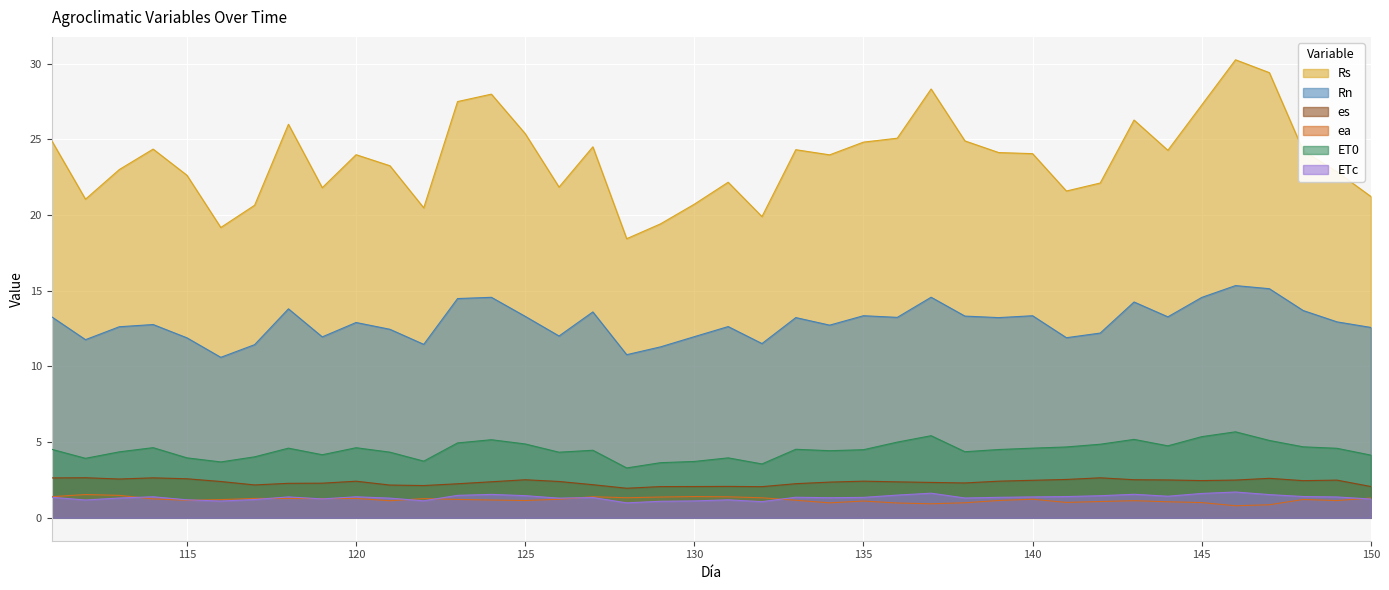

Reading left to right, transcribe all the data shown in this chart.

es: 2.6	2.6	2.6	2.6	2.6	2.4	2.2	2.3	2.3	2.4	2.2	2.1	2.2	2.4	2.5	2.4	2.2	2.0	2.1	2.1	2.1	2.1	2.3	2.4	2.4	2.4	2.3	2.3	2.4	2.5	2.5	2.6	2.5	2.5	2.5	2.5	2.6	2.5	2.5	2.1
ea: 1.4	1.5	1.5	1.2	1.2	1.2	1.3	1.3	1.3	1.3	1.1	1.3	1.2	1.2	1.1	1.2	1.4	1.3	1.4	1.4	1.4	1.3	1.2	1.0	1.1	1.0	0.9	1.0	1.1	1.2	1.0	1.1	1.1	1.1	1.0	0.8	0.9	1.2	1.1	1.3
Rn: 13.3	11.8	12.6	12.8	11.9	10.6	11.4	13.8	12.0	12.9	12.5	11.5	14.5	14.6	13.3	12.0	13.6	10.8	11.3	12.0	12.6	11.5	13.2	12.7	13.4	13.2	14.6	13.3	13.2	13.4	11.9	12.2	14.3	13.3	14.6	15.3	15.1	13.7	12.9	12.6
ET0: 4.5	3.9	4.4	4.6	4.0	3.7	4.0	4.6	4.2	4.6	4.3	3.7	4.9	5.2	4.9	4.3	4.5	3.3	3.6	3.7	4.0	3.6	4.5	4.4	4.5	5.0	5.4	4.4	4.5	4.6	4.7	4.9	5.2	4.8	5.4	5.7	5.1	4.7	4.6	4.1
ETc: 1.4	1.2	1.3	1.4	1.2	1.1	1.2	1.4	1.2	1.4	1.3	1.1	1.5	1.5	1.5	1.3	1.3	1.0	1.1	1.1	1.2	1.1	1.4	1.3	1.4	1.5	1.6	1.3	1.4	1.4	1.4	1.5	1.6	1.4	1.6	1.7	1.5	1.4	1.4	1.2
Rs: 24.9	21.1	23.0	24.4	22.6	19.2	20.6	26.0	21.8	24.0	23.3	20.5	27.5	28.0	25.4	21.9	24.5	18.4	19.4	20.7	22.2	19.9	24.3	24.0	24.8	25.1	28.3	24.9	24.1	24.1	21.6	22.1	26.3	24.3	27.3	30.3	29.4	24.3	22.9	21.2